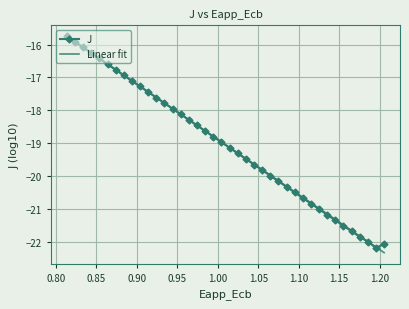

What is the highest value of the J series?

-15.7